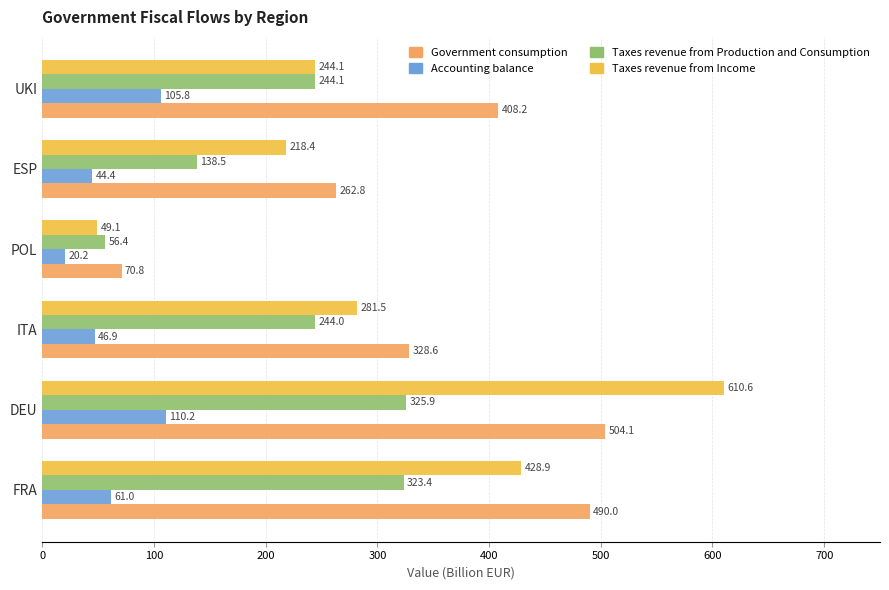

What is the difference between the highest and lowest values at DEU?

500.4